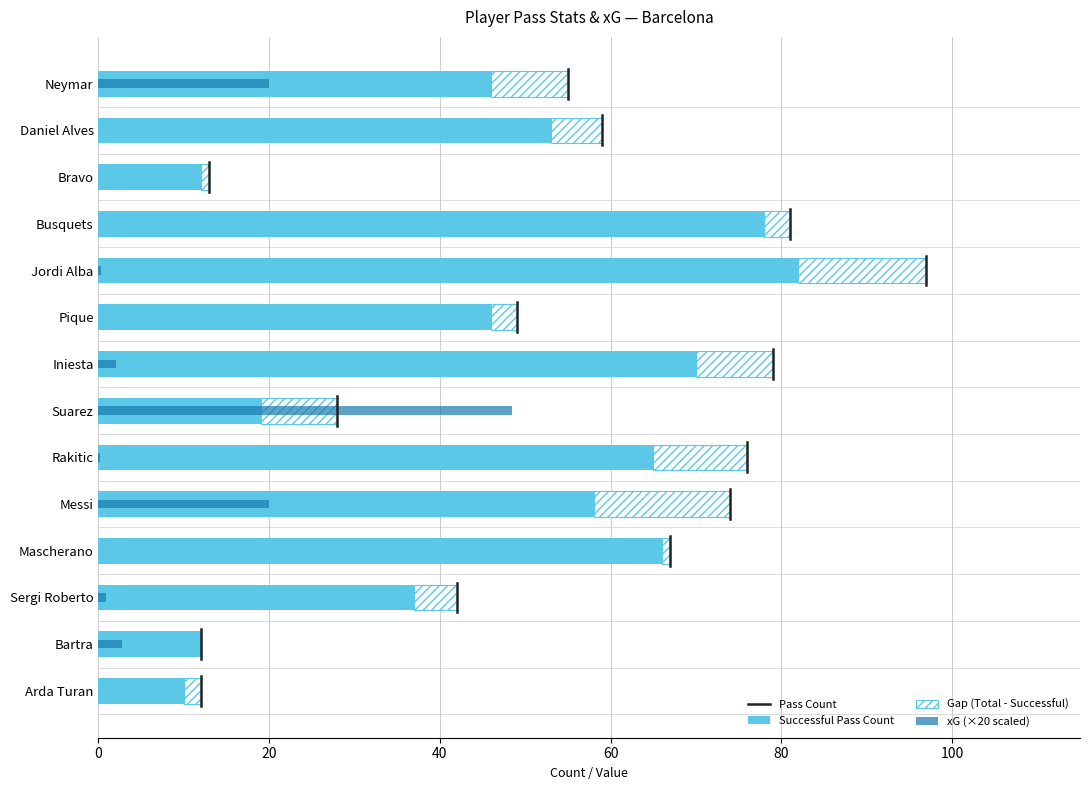

Is it true that successfull_pass_count equals 96.9 at 9?

False